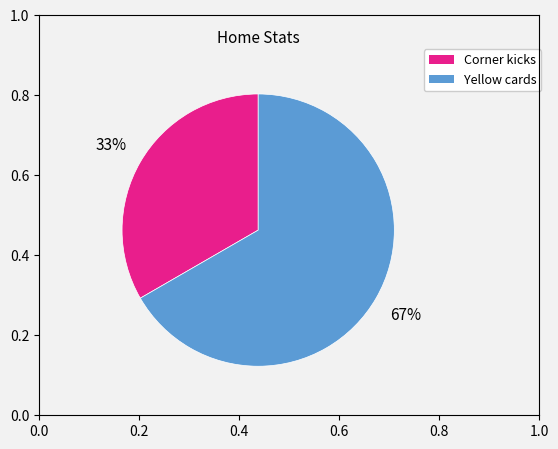

The Yellow cards slice represents 55% of the pie. True or false?

False